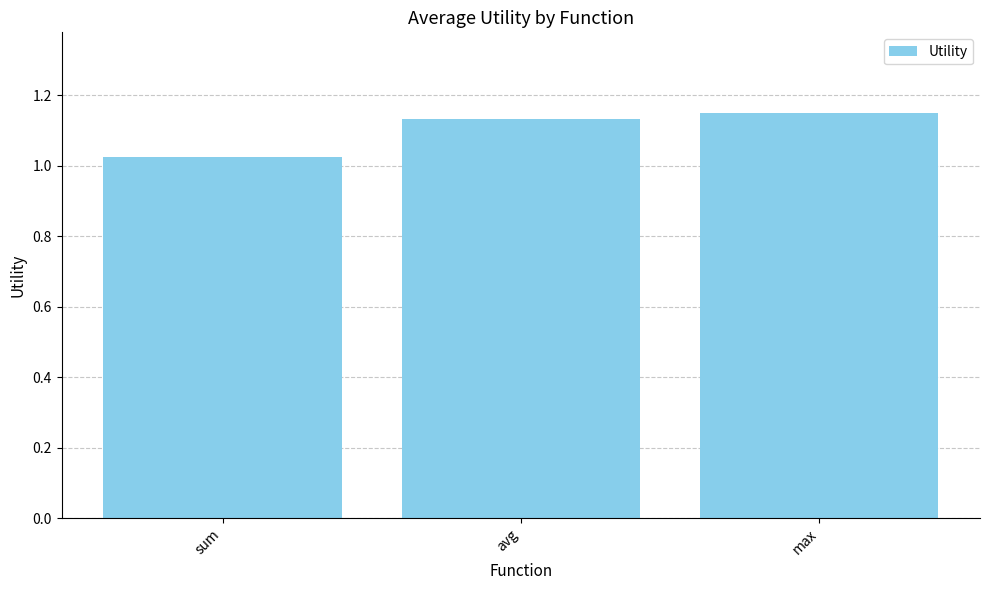

What is the sum of all values?

3.3